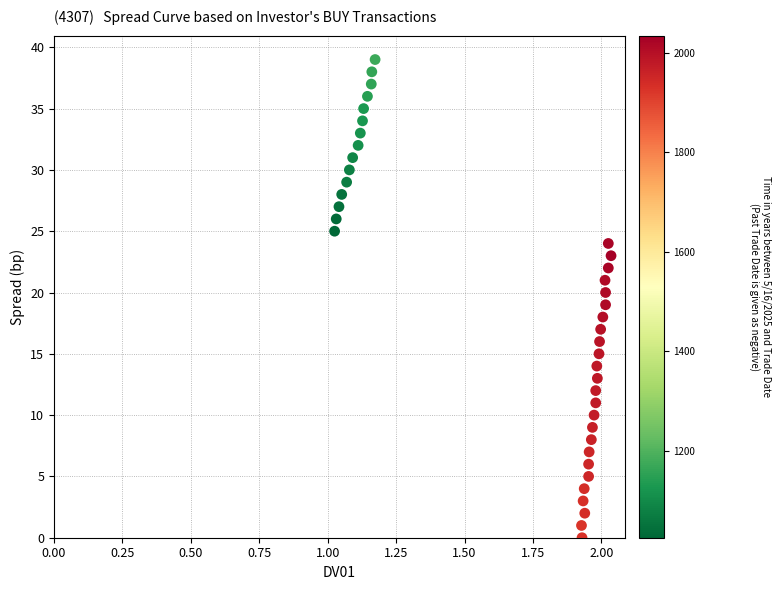

What is the range of Y values (max minus min)?

39